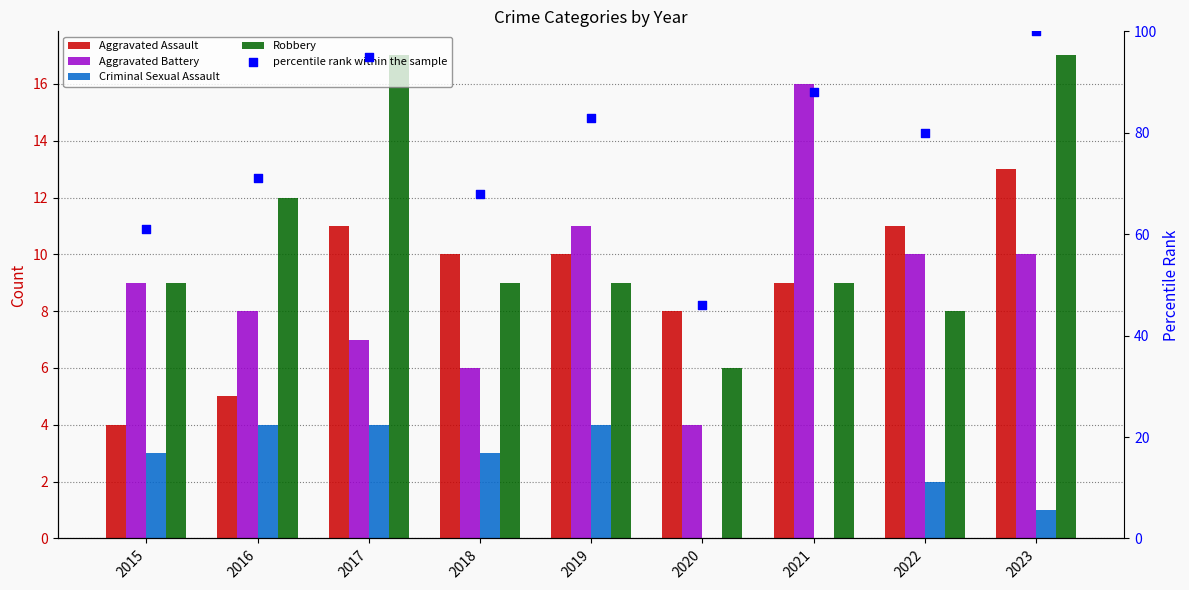

What is the total value across all series at 2016?

100